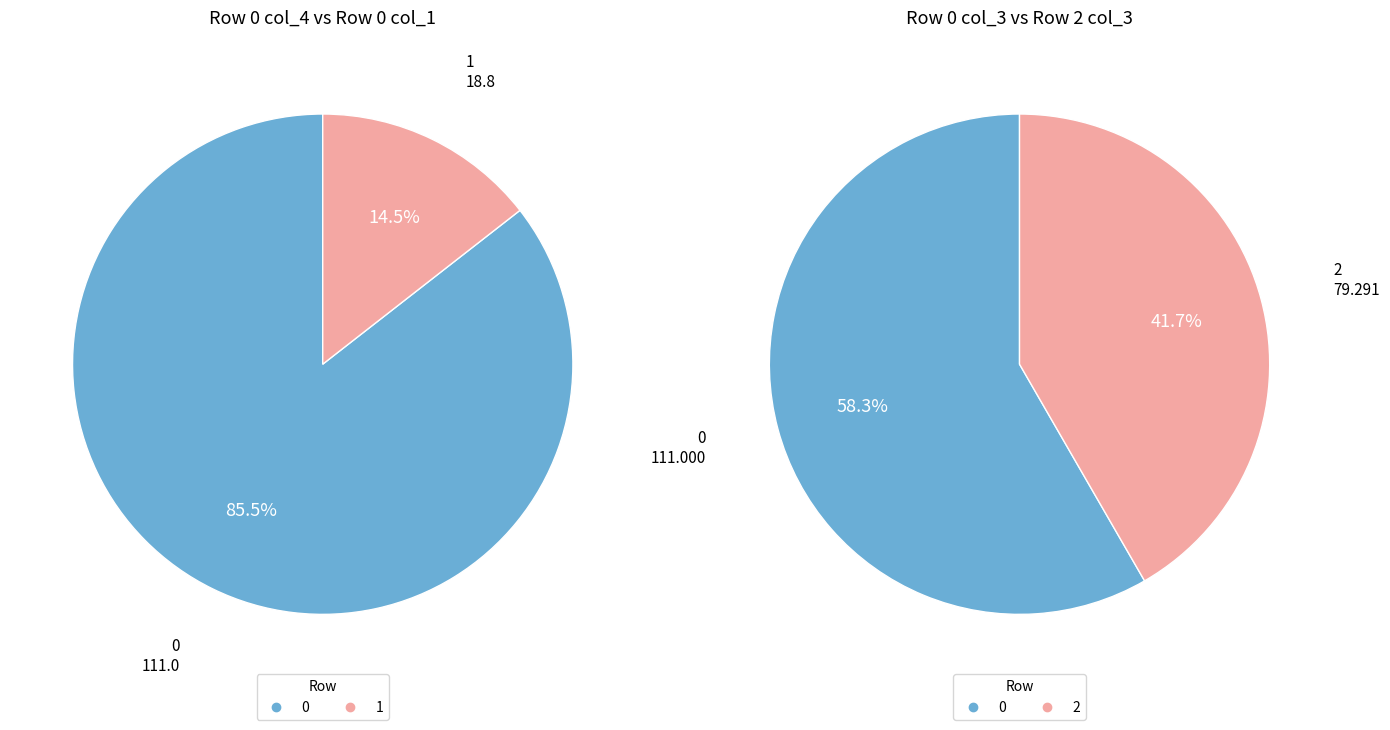

Does col_4 represent more than half of the total?

No